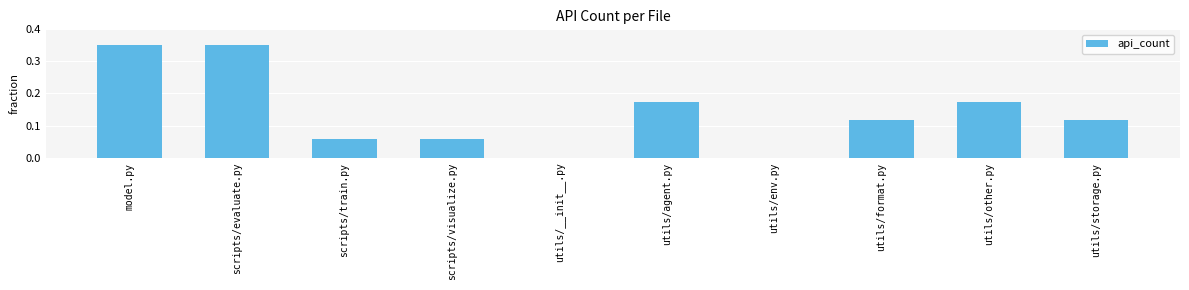

Does the chart contain stacked bars?

No